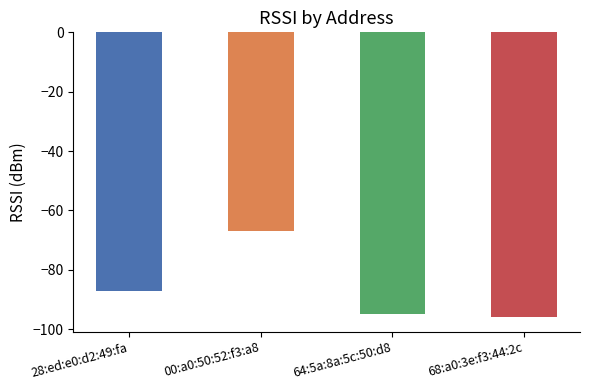

The chart shows a value of -87 at 28:ed:e0:d2:49:fa. True or false?

True